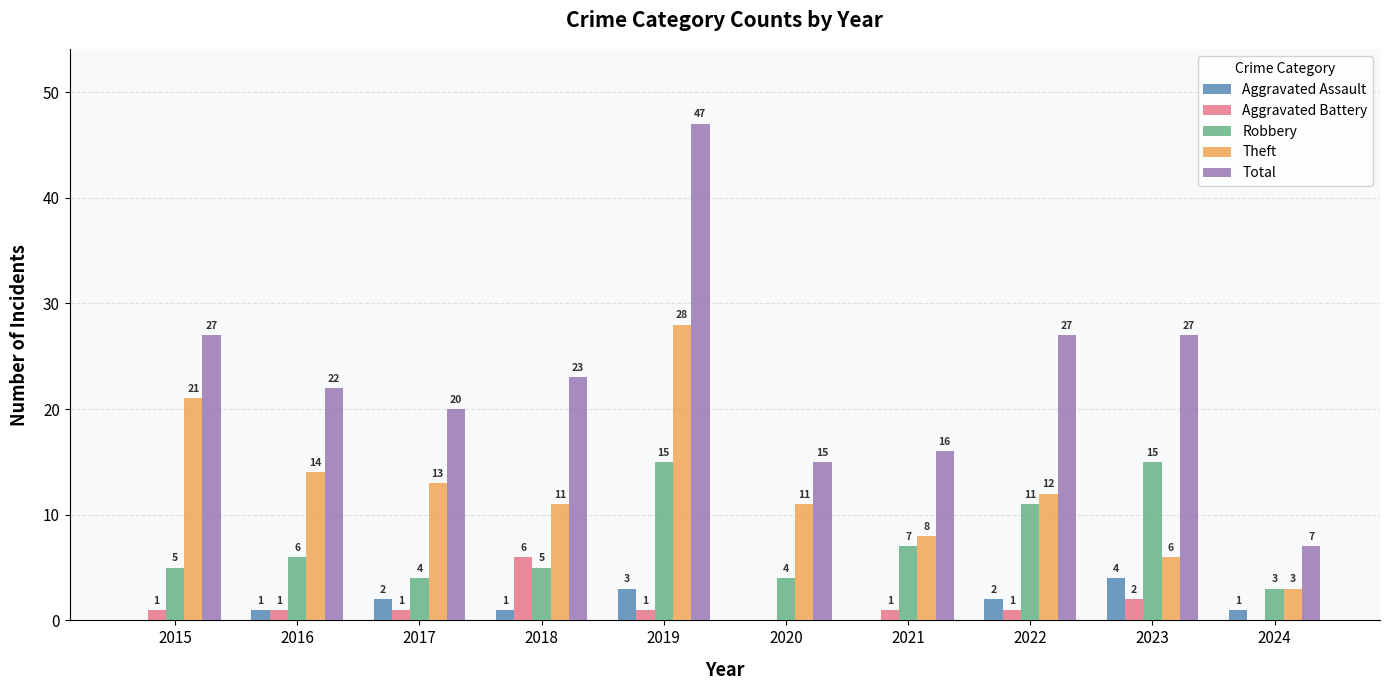

What is the approximate value of Total at 2018, to the nearest 5?

25